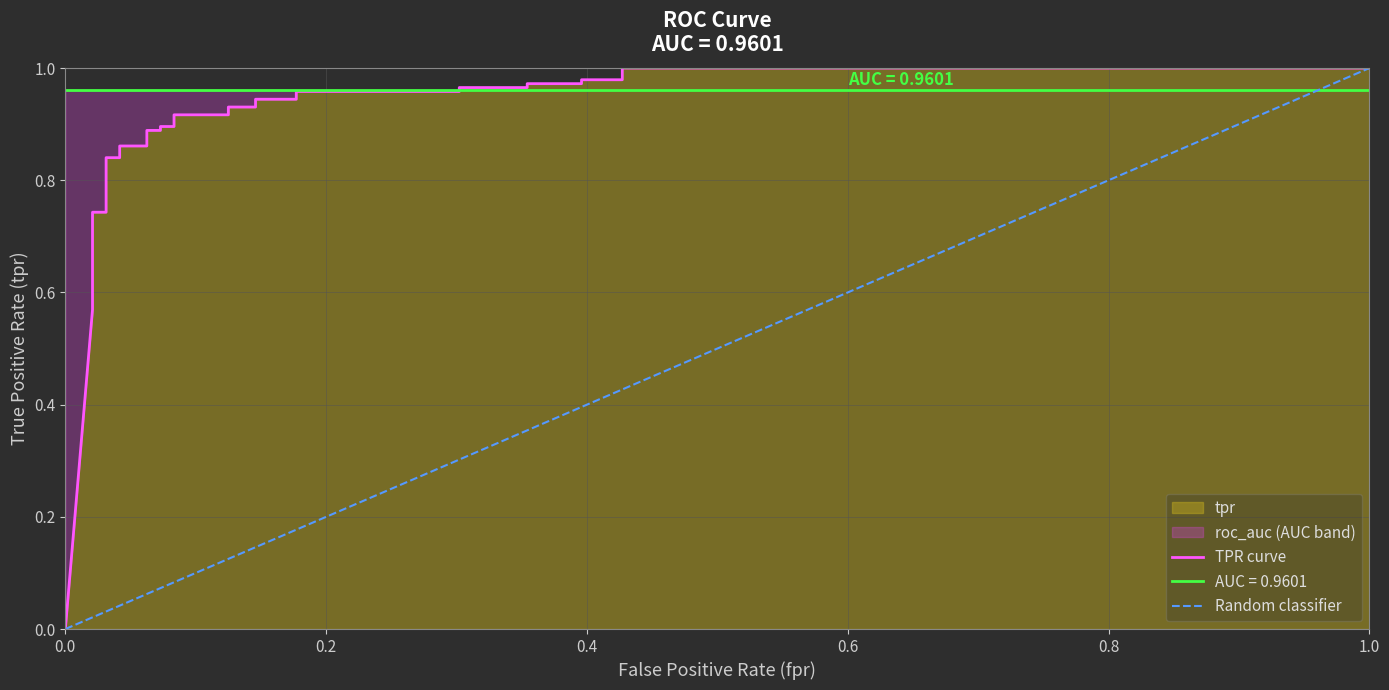

What is the value of the 26th point from the left?

0.9